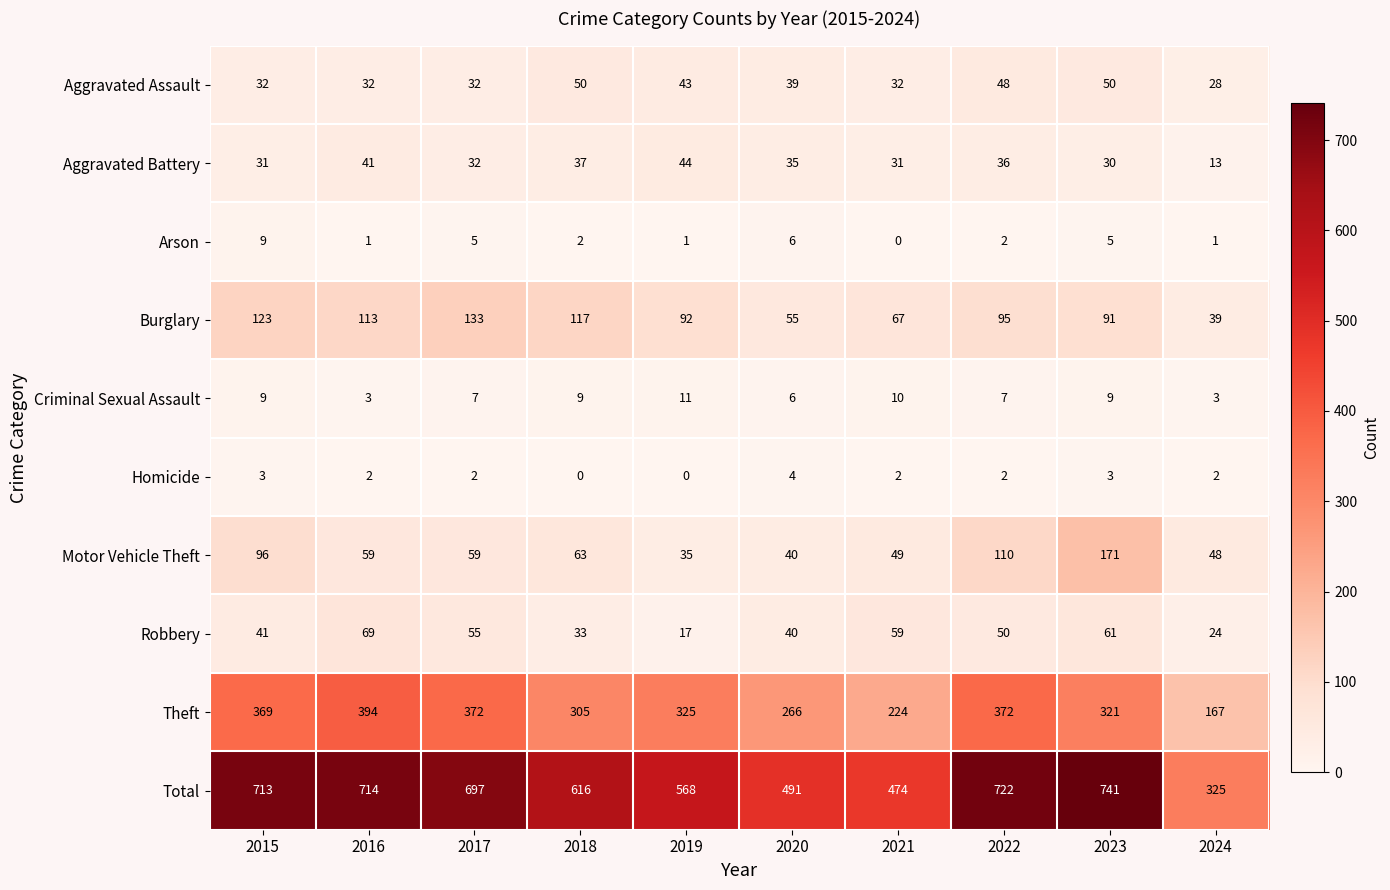

What is the difference between the maximum and minimum values in the Theft series?

227